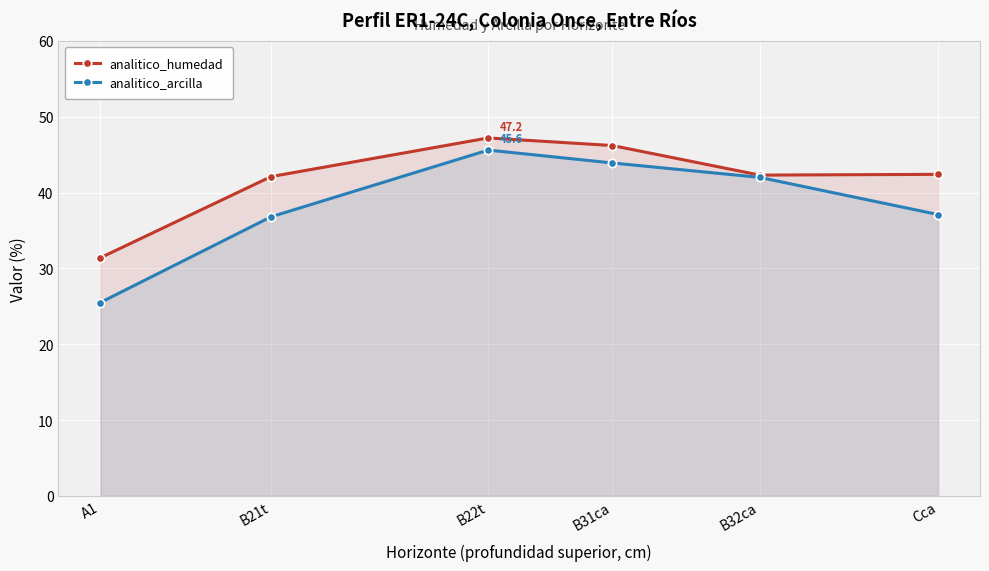

How many series are shown in this chart?

2